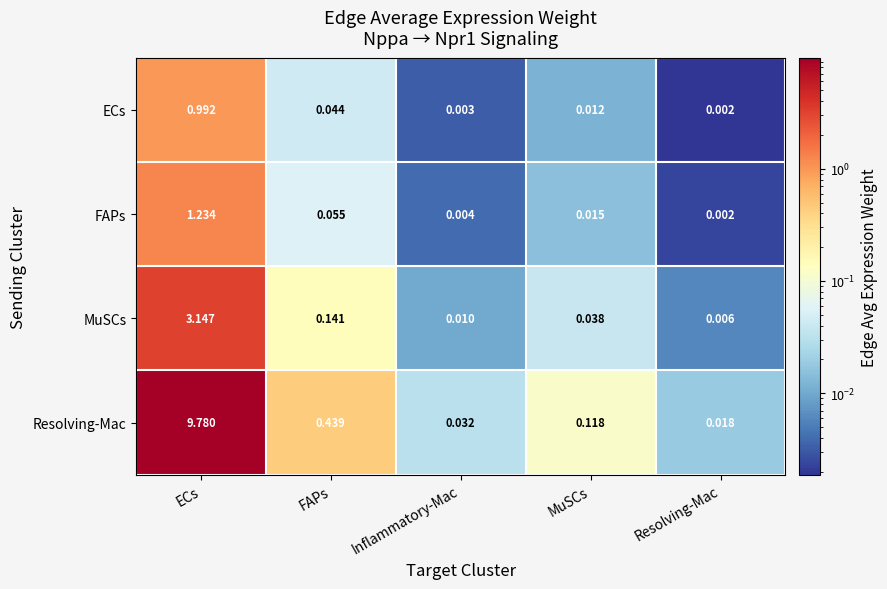

At how many categories does at least one series exceed 5?

1